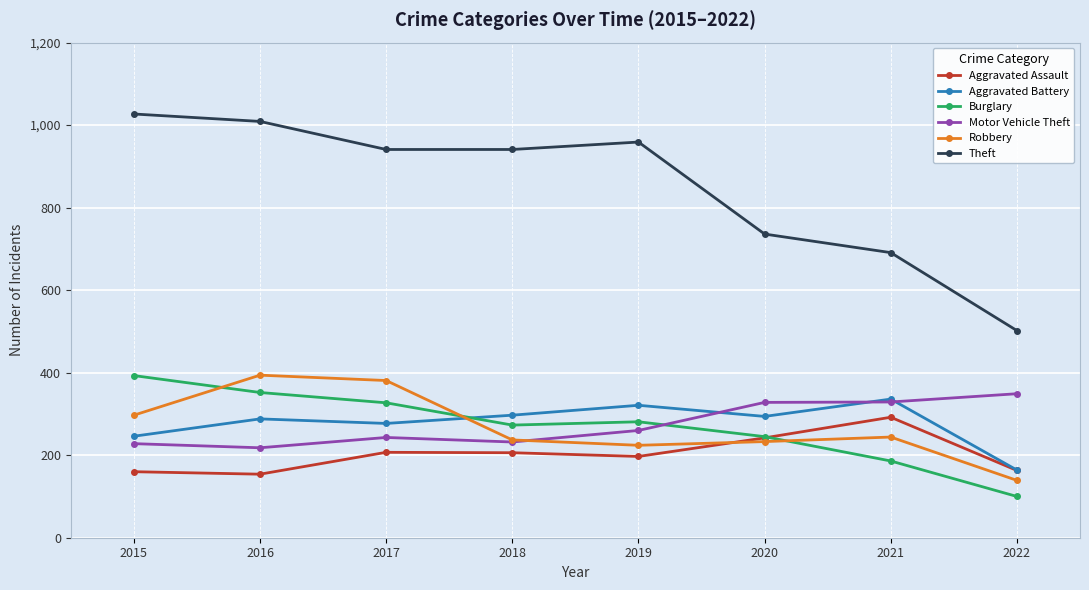

True or false: Theft and Aggravated Battery intersect in this chart.

False